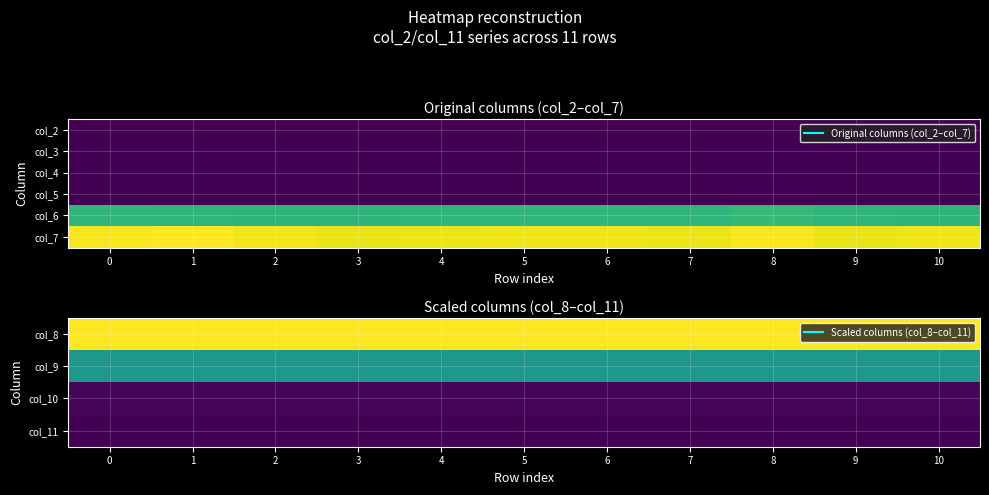

What is the greatest value displayed?

279436375.0